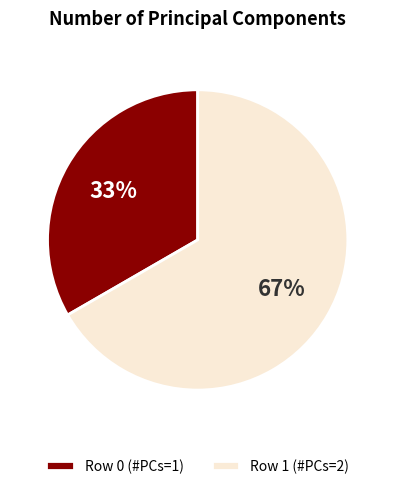

True or false: Row 1 (#PCs=2) accounts for 67% of the total.

True